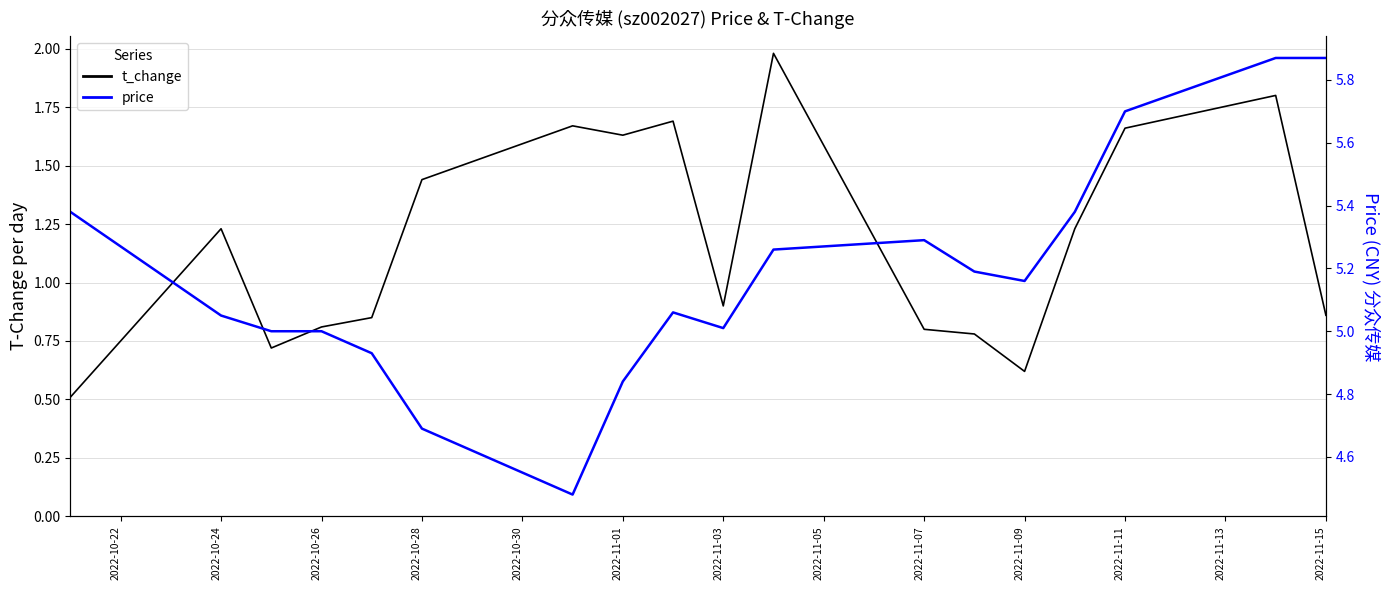

At which category does the chart reach its minimum across all series?

2022-10-22